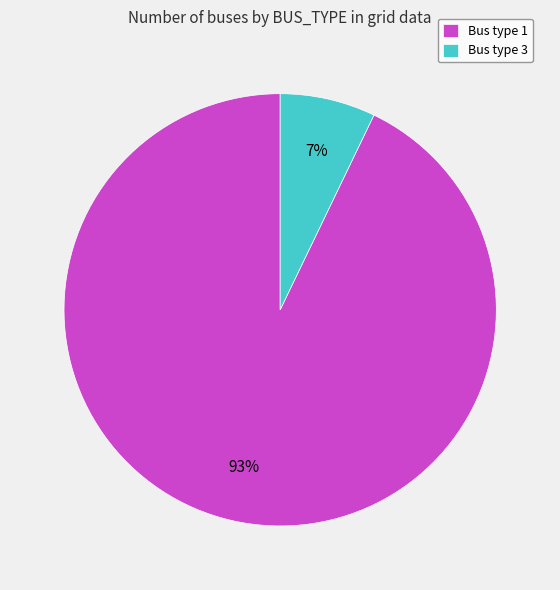

Rank the categories by value from highest to lowest.

Bus type 1, Bus type 3